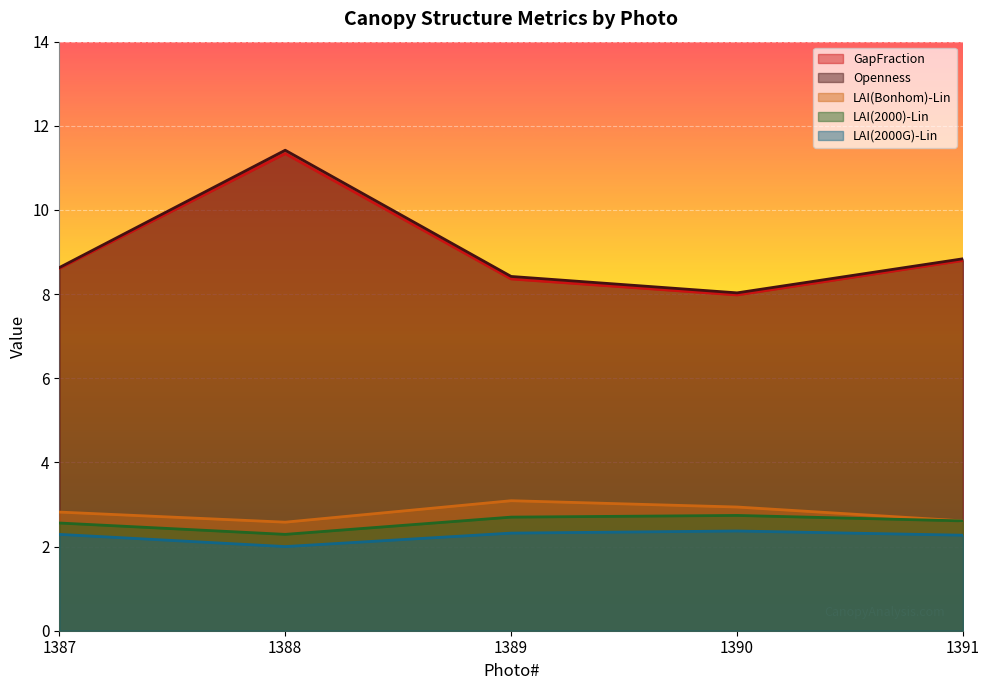

True or false: GapFraction and LAI(Bonhom)-Lin cross at least once.

False